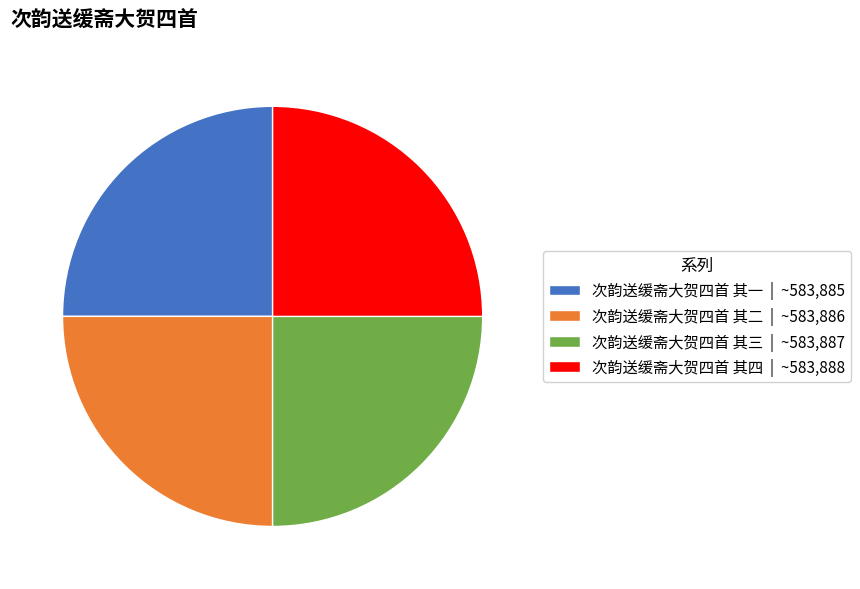

How many segments does this pie chart have?

4